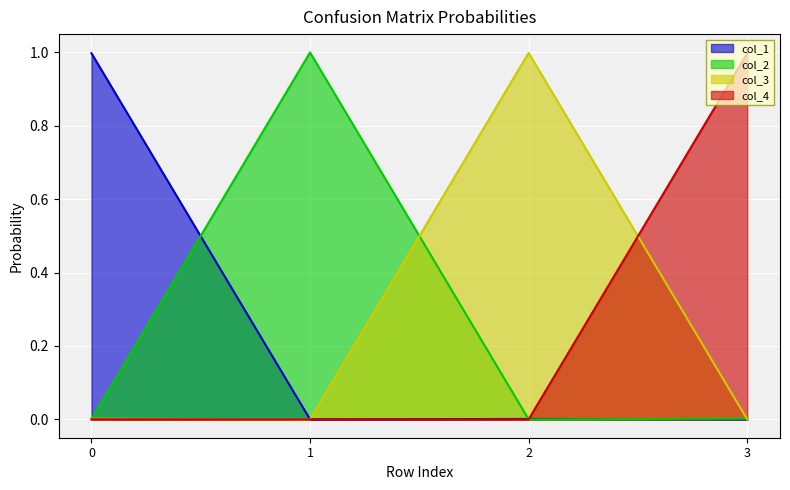

Reading left to right, list all the values displayed in this chart.

col_1: 0=1.0	1=0.0	2=0.0	3=0.0
col_2: 0=0.0	1=1.0	2=0.0	3=0.0
col_3: 0=0.0	1=0.0	2=1.0	3=0.0
col_4: 0=0.0	1=0.0	2=0.0	3=1.0